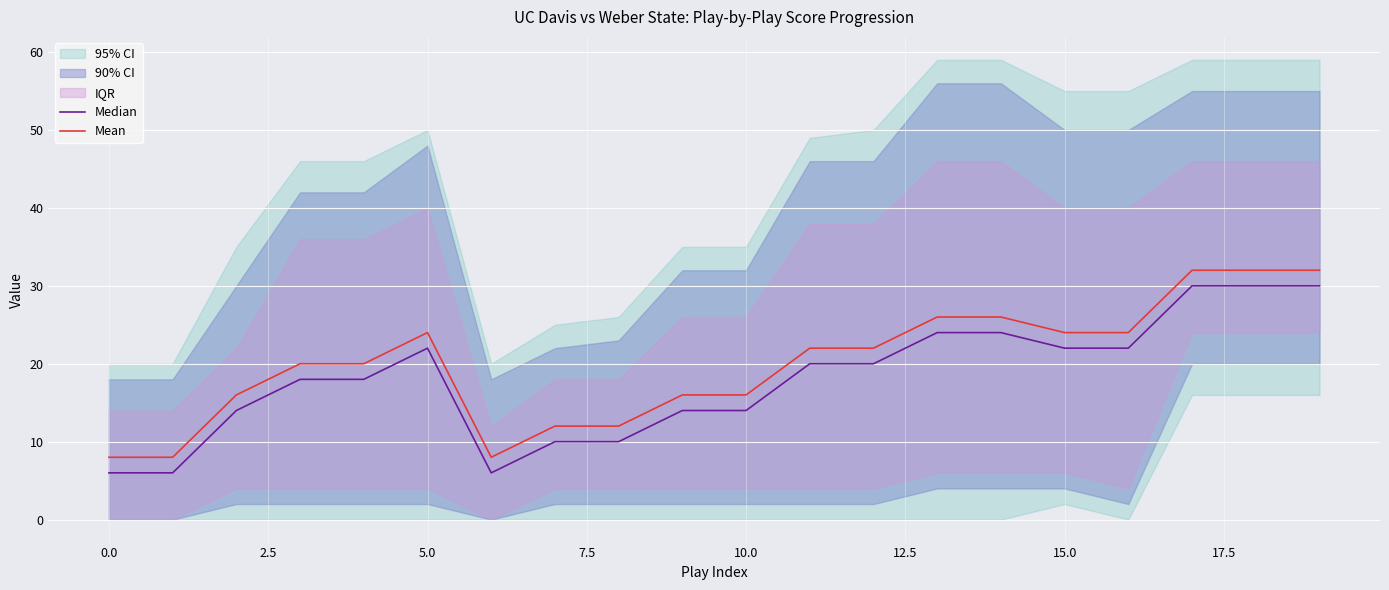

At which label does Median first exceed 20?

5.0